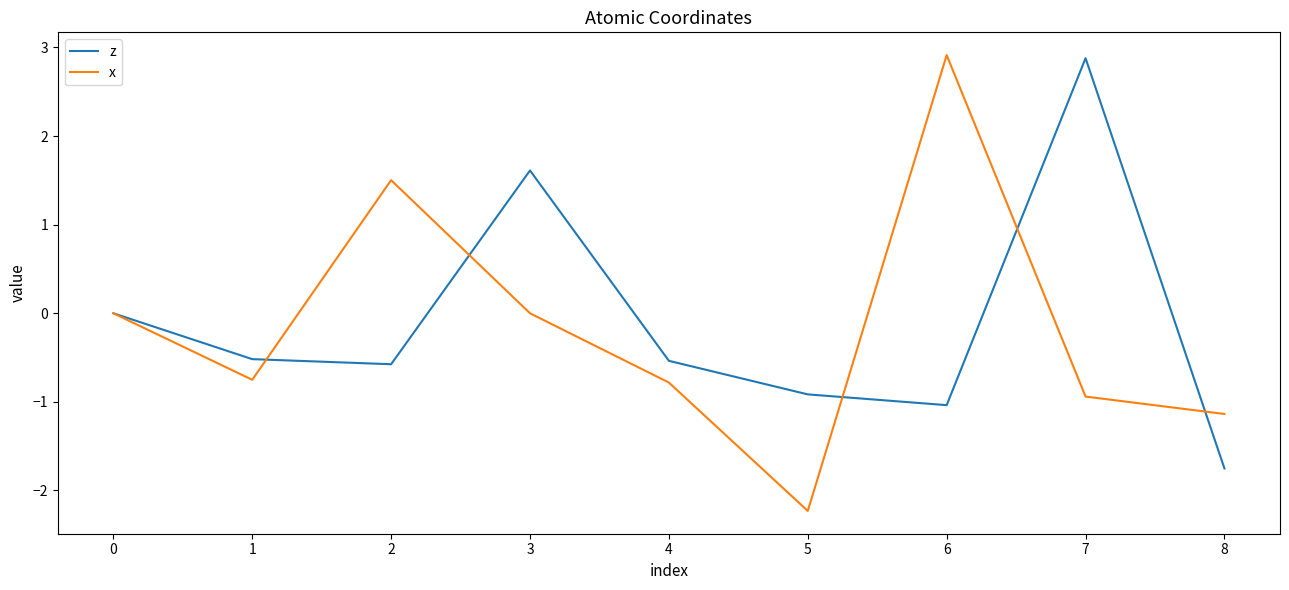

Is it true that x equals 2.9 at 6?

True